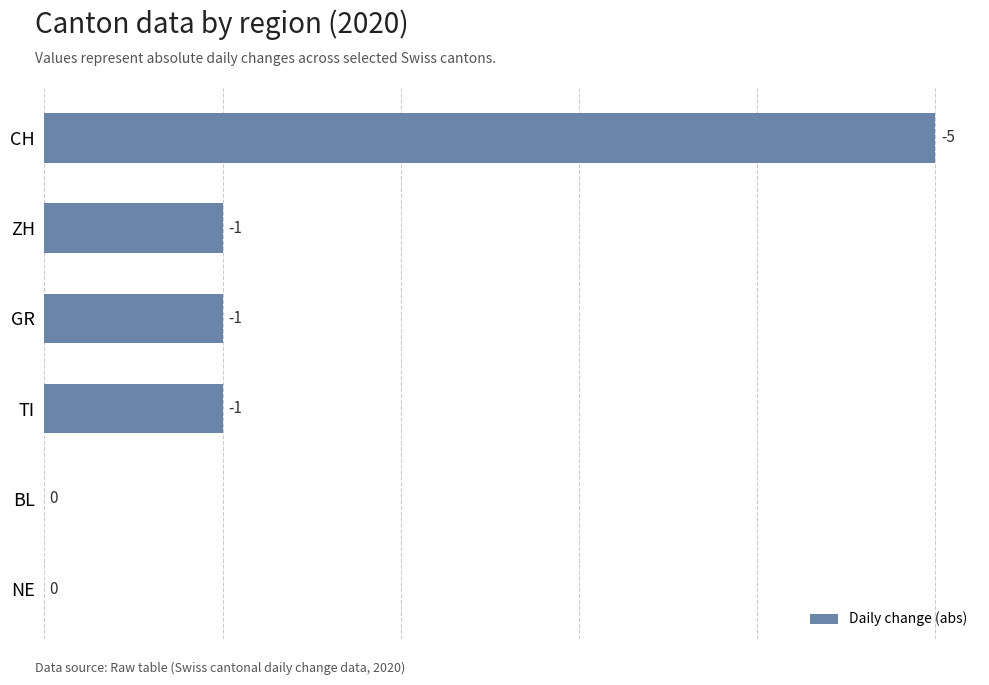

Are the bars horizontal?

Yes